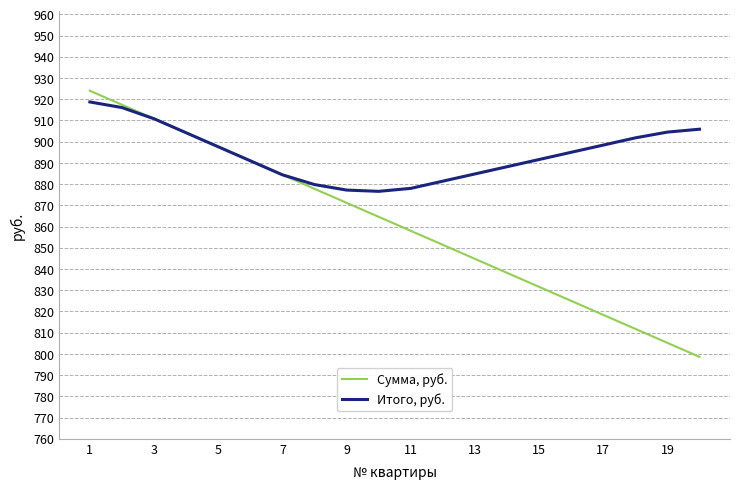

List the series in order of their peak value, lowest first.

Итого, руб., Сумма, руб.